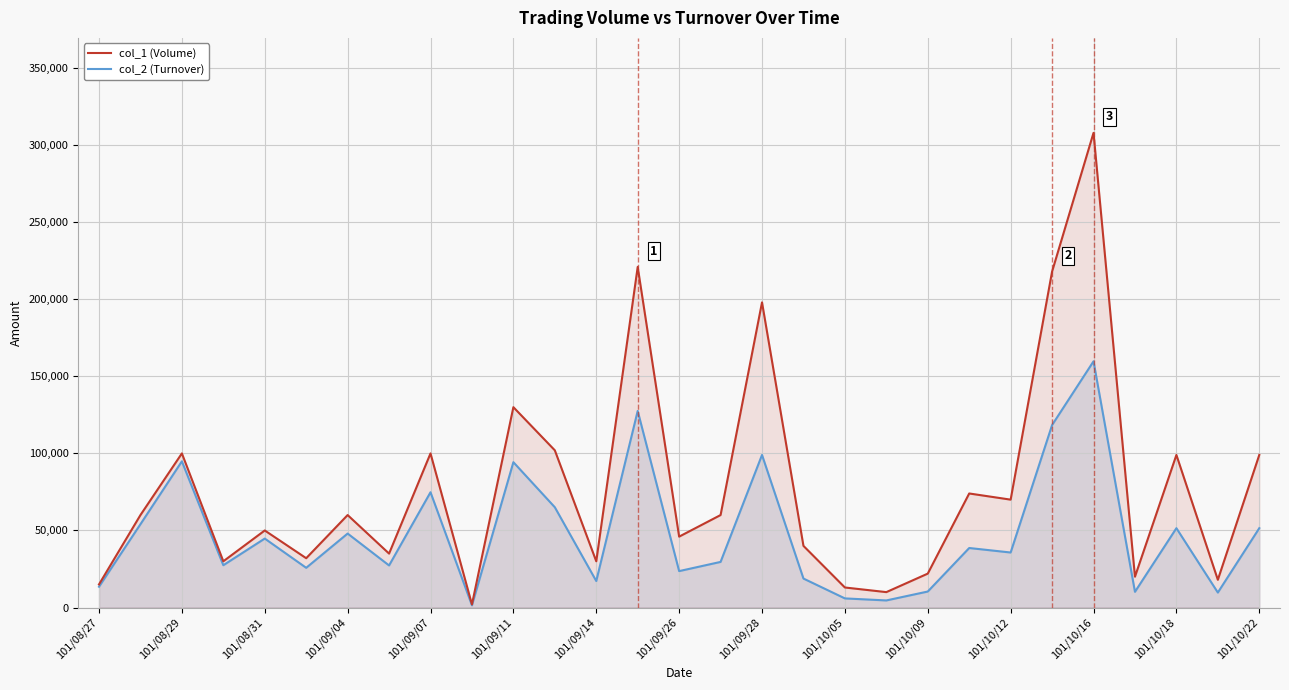

What is the lowest value of the col_1 (Volume) series?

2000